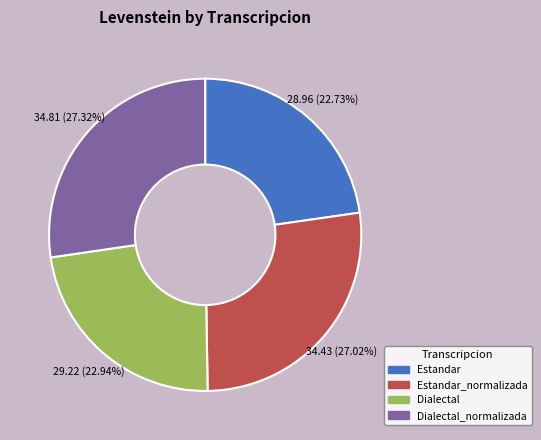

Is there a majority slice in this chart?

No